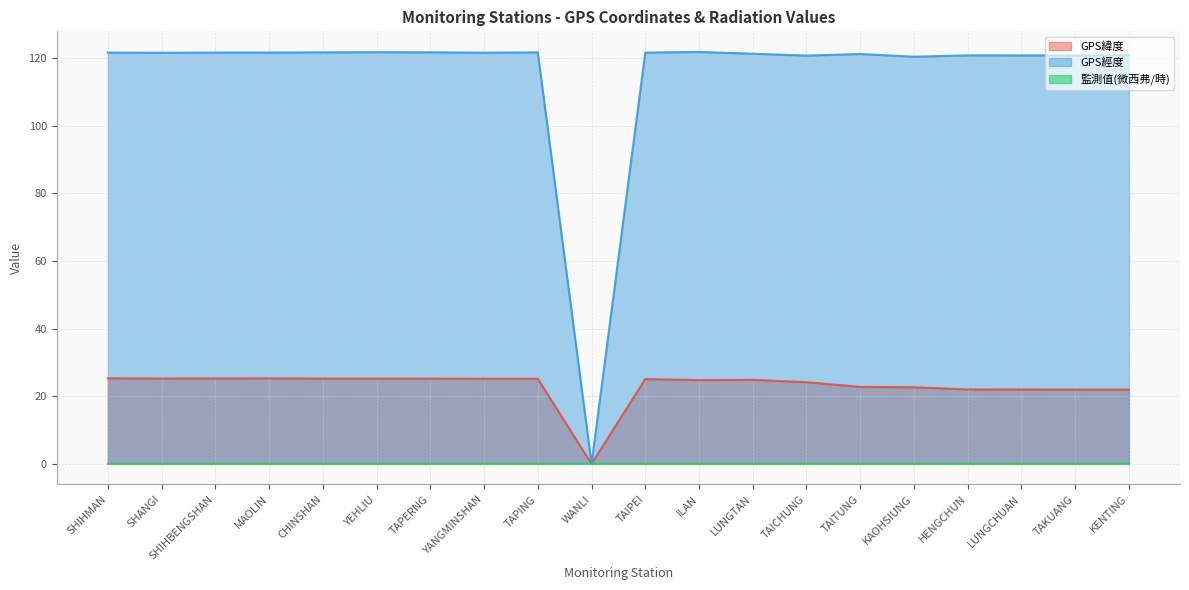

What is the sum of all 監測值(微西弗/時) values?

1.2